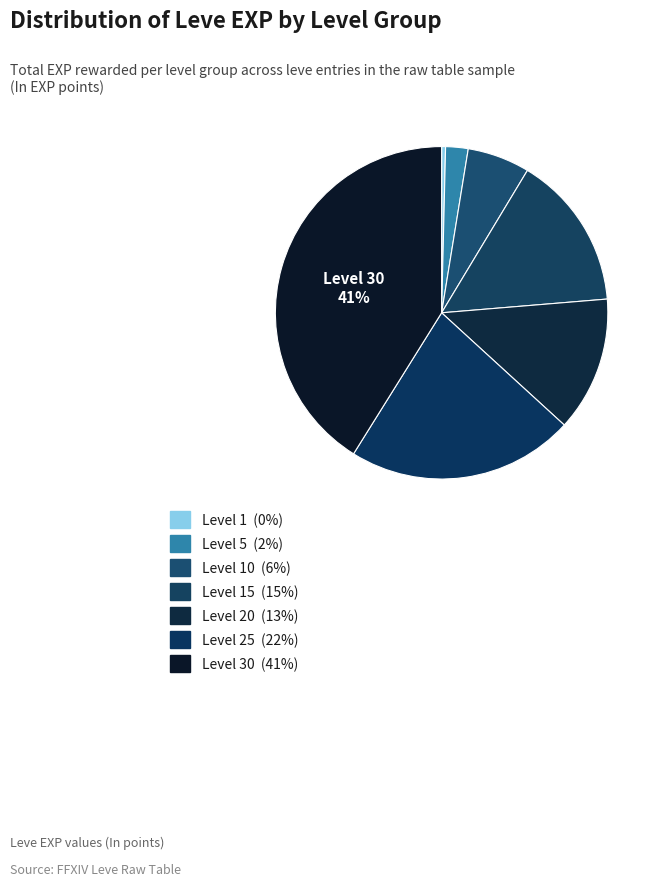

To the nearest percent, what is the difference between the largest and smallest slice percentages?

41%